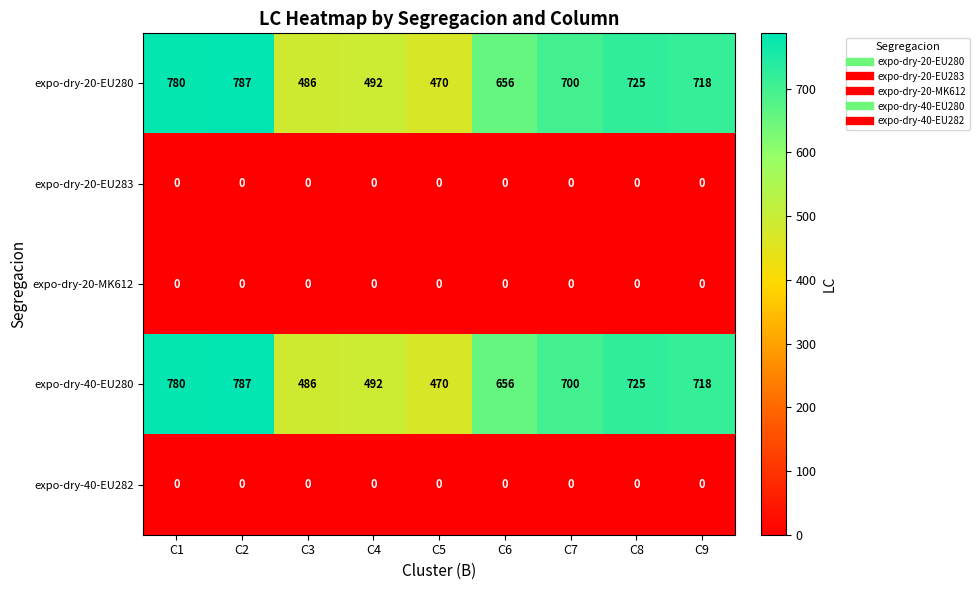

What is the total value across all series at C2?

1574